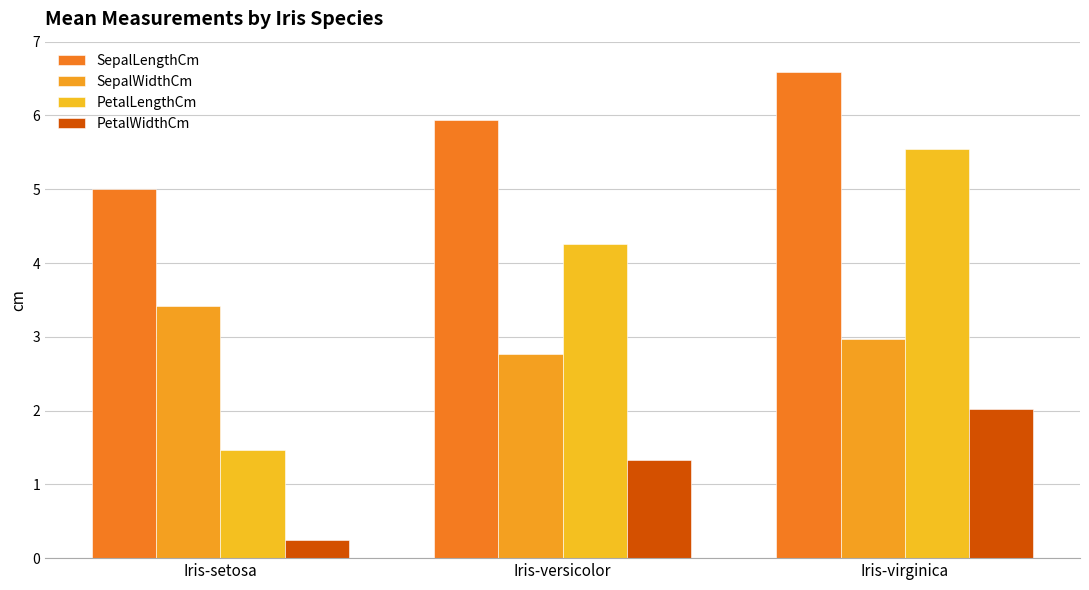

Which series has the widest spread of values?

PetalLengthCm